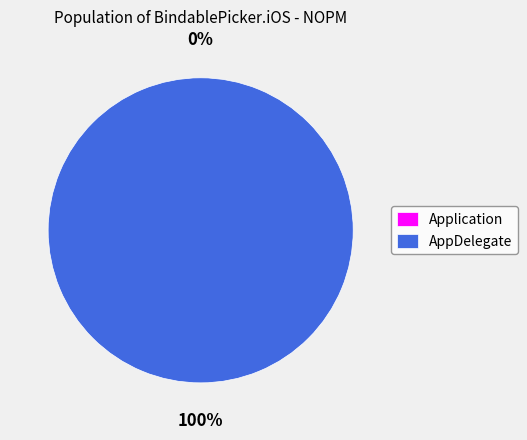

How many segments does this pie chart have?

2